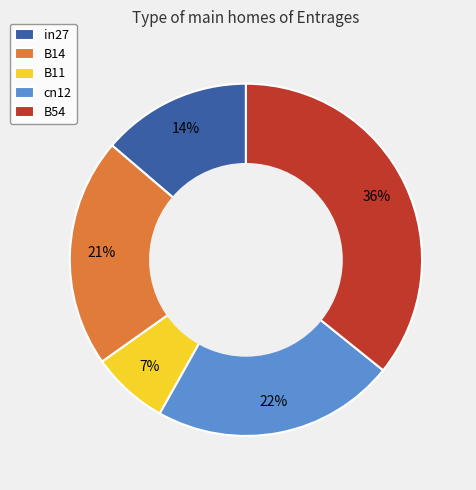

Is it true that cn12 is 22% of the pie?

True